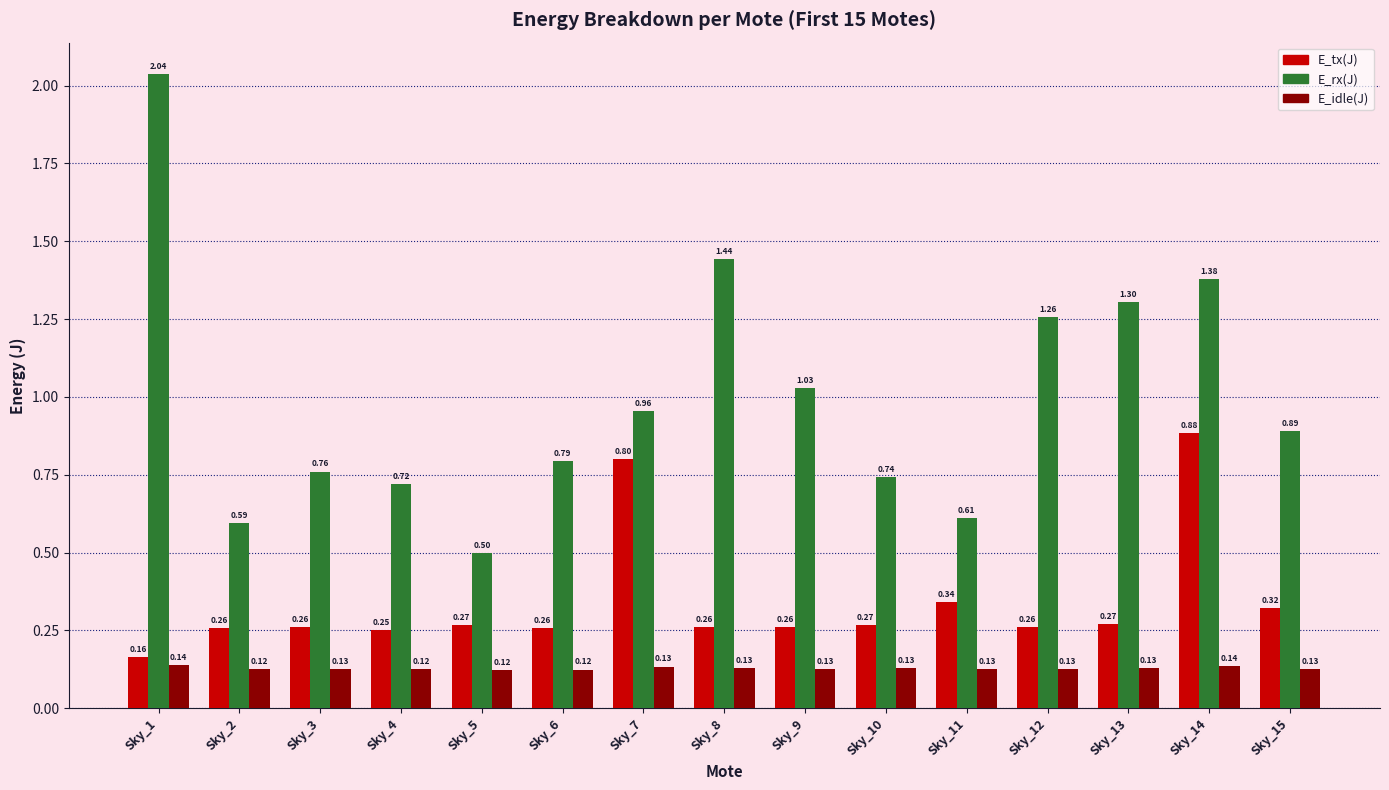

Rank the series at Sky_4 from highest to lowest value.

E_rx(J), E_tx(J), E_idle(J)